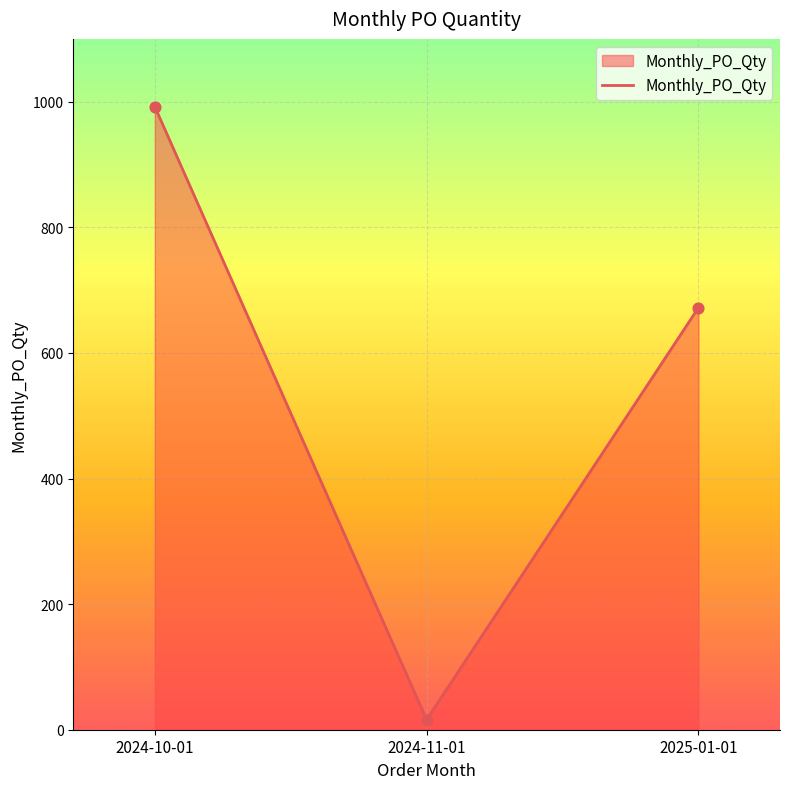

What is the ratio of the value at 2024-10-01 to the value at 2025-01-01?

1.5